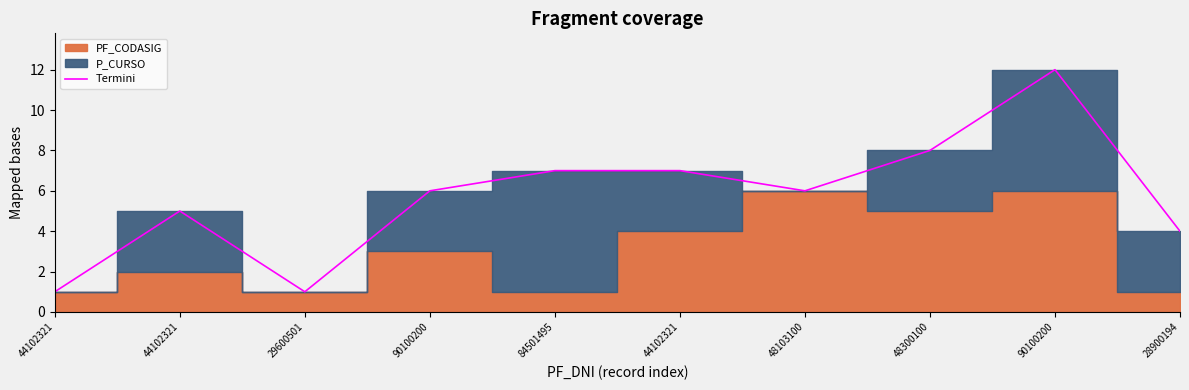

Reading left to right, transcribe all the data shown in this chart.

1	5	1	6	7	7	6	8	12	4